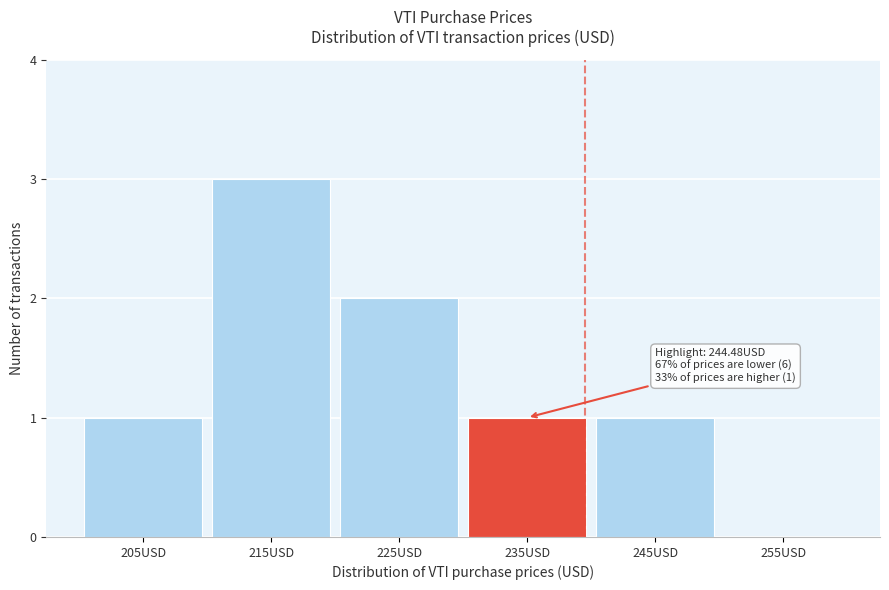

Reading left to right, what are all the values shown in this chart?

205USD=1	215USD=3	225USD=2	235USD=1	245USD=1	255USD=0